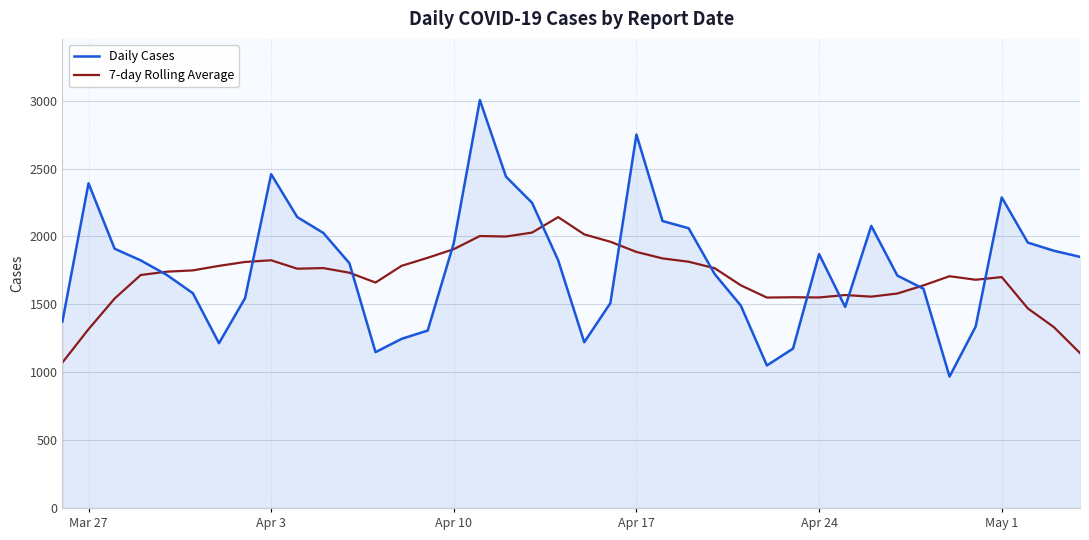

List the series in order of their peak value, lowest first.

7-day Rolling Average, Daily Cases